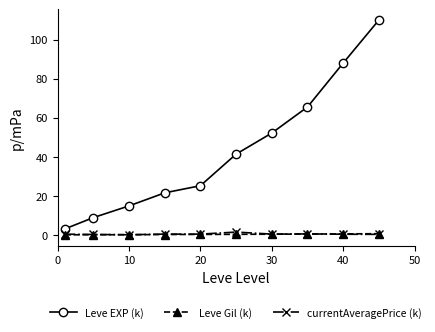

Which series has the largest total across all categories?

Leve EXP (k)